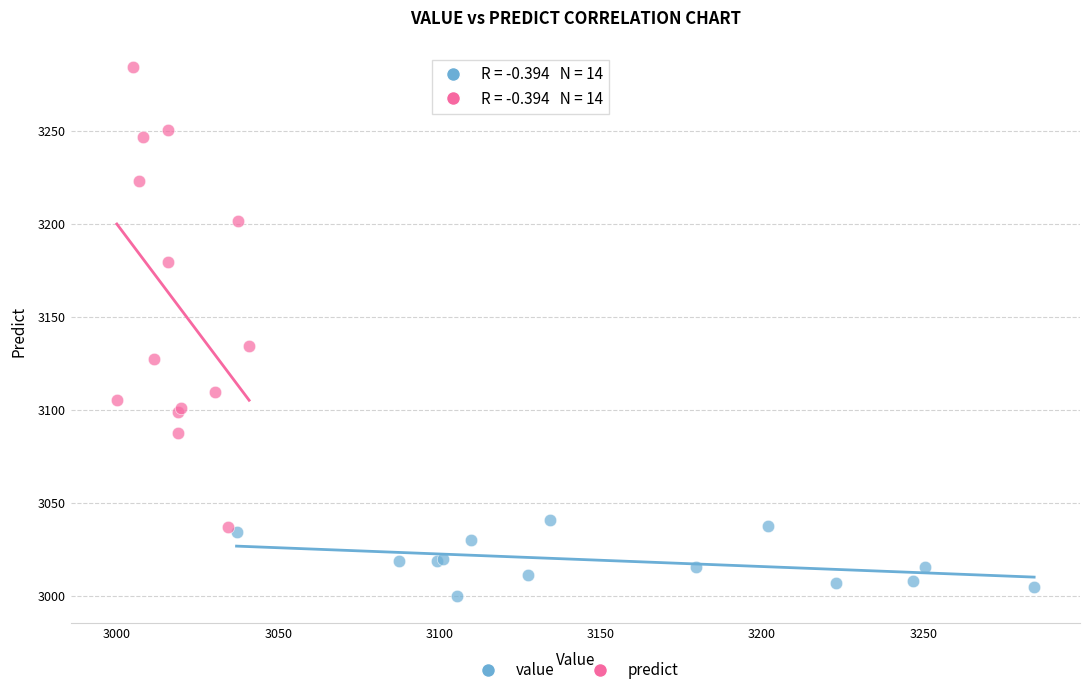

What are all the series names shown in the legend?

value, predict